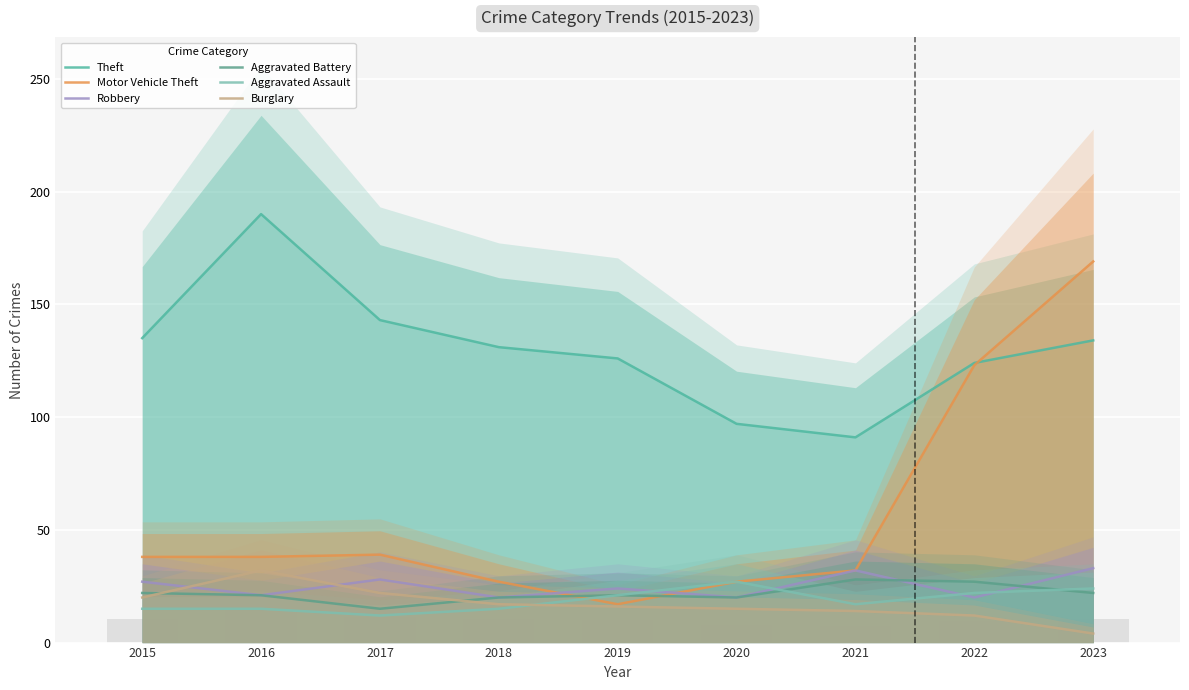

At which label is Motor Vehicle Theft closest to 93?

2022